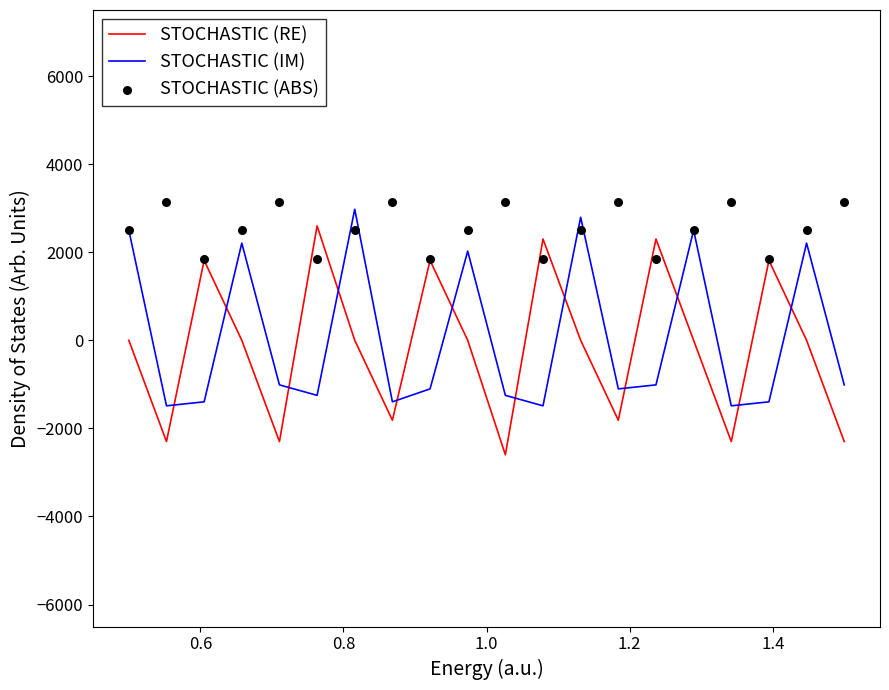

Which series has the largest total across all categories?

STOCHASTIC (ABS)